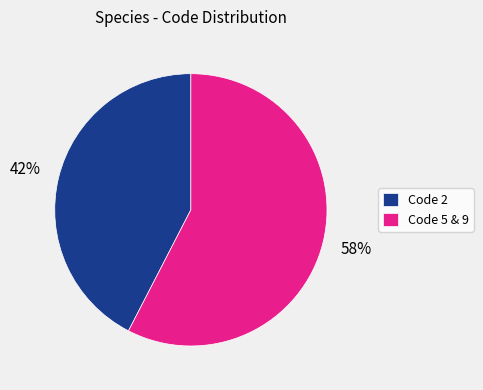

Count the number of slices in the pie.

2